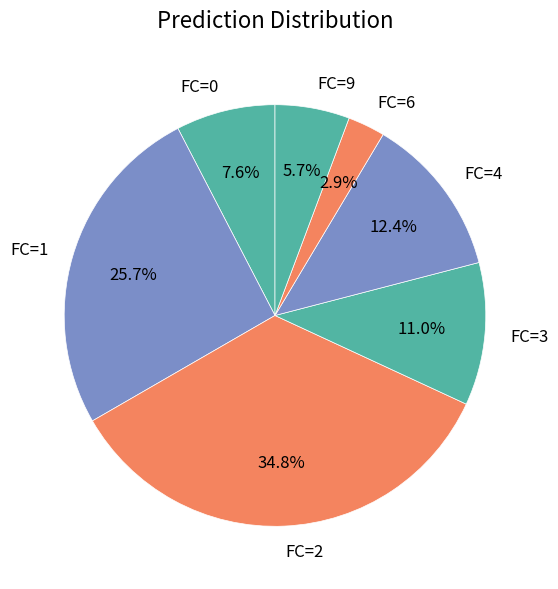

Is there any slice that represents more than half of the pie?

No